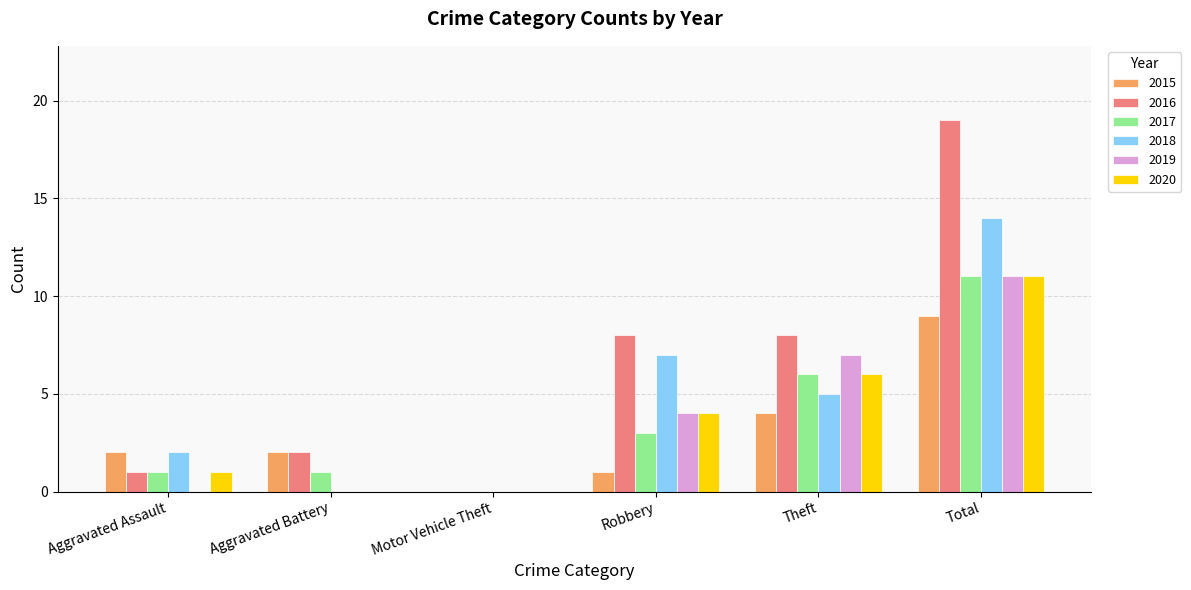

Count the 2019 values in the range 0 to 7.

5